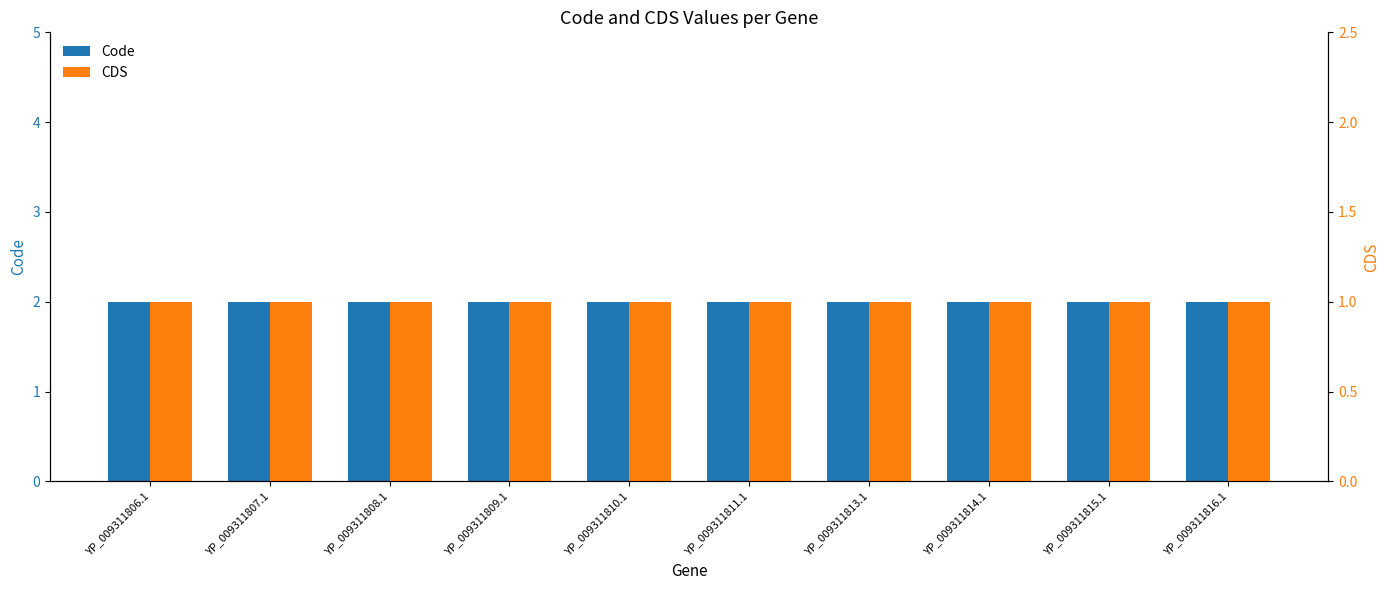

Between YP_009311814.1 and YP_009311815.1, which series saw the biggest shift?

Code